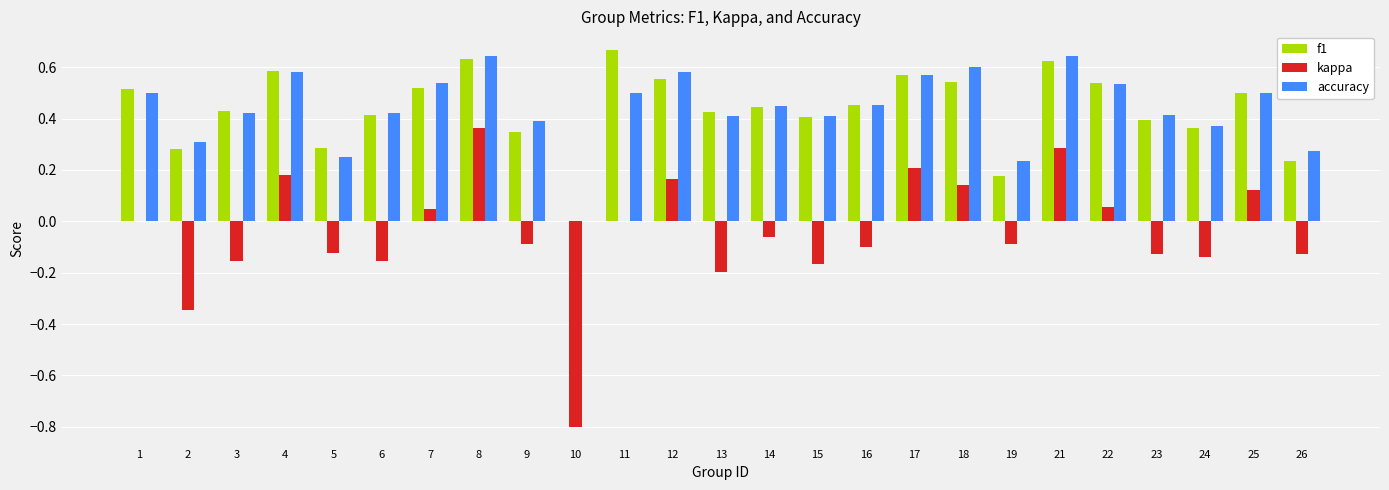

Is it true that kappa equals -0.8 at 10?

True